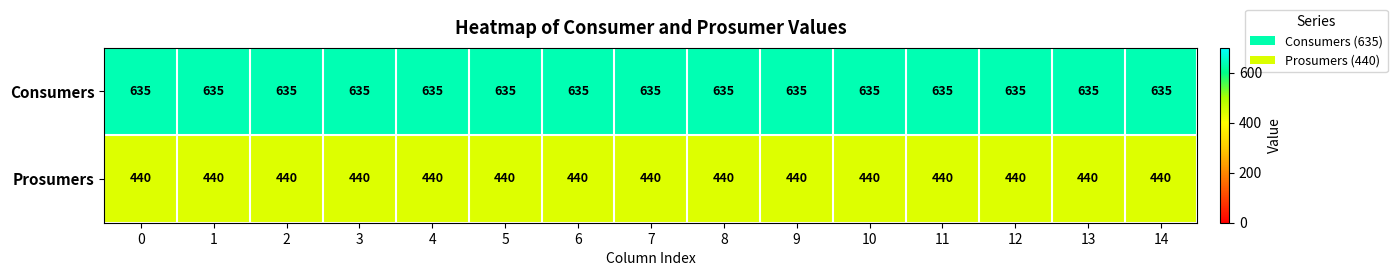

The Consumers series shows 635 at 0. True or false?

True